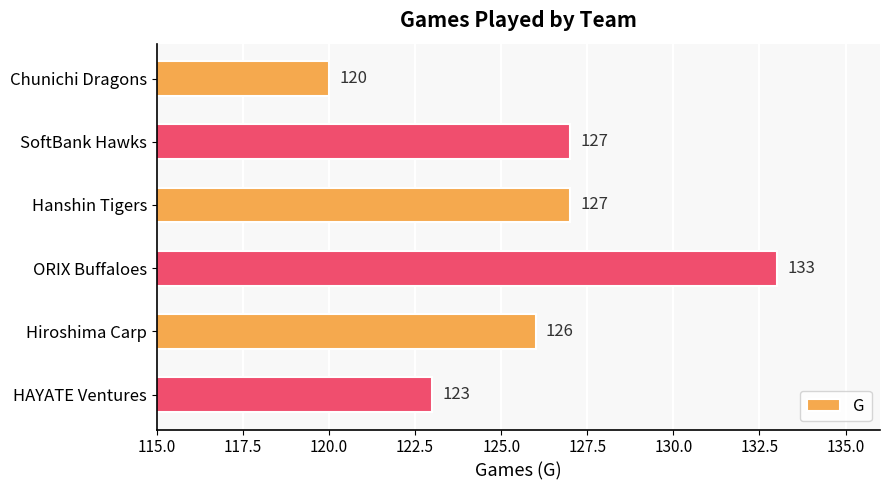

What is the difference between the maximum and minimum values?

13